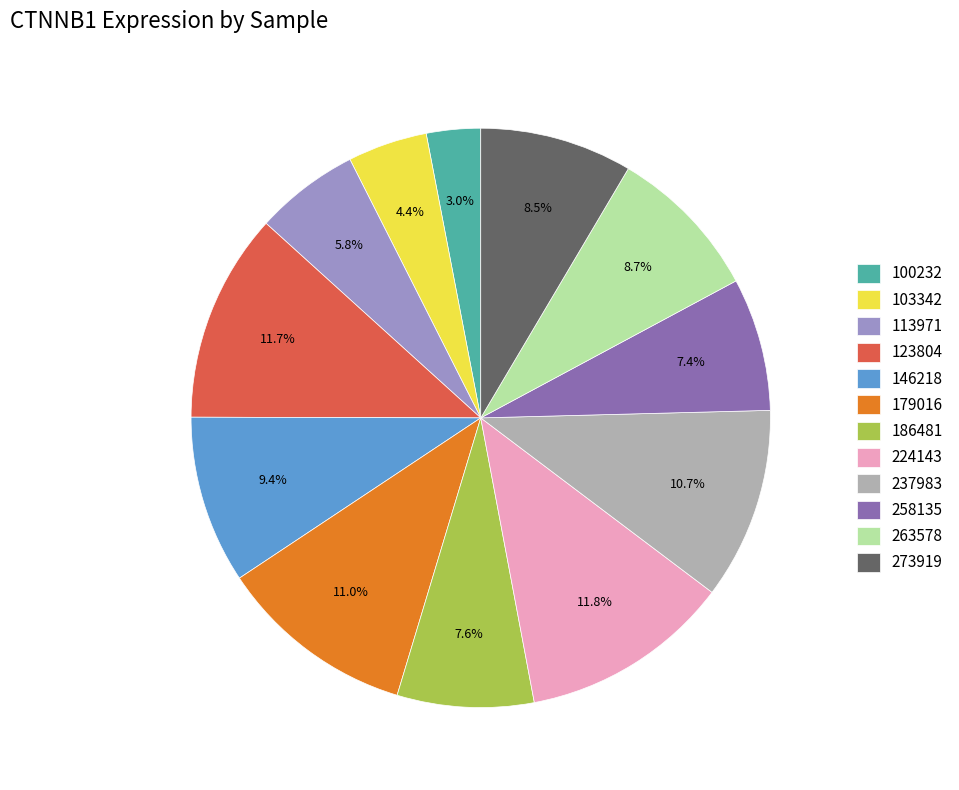

Does any single category account for the majority?

No